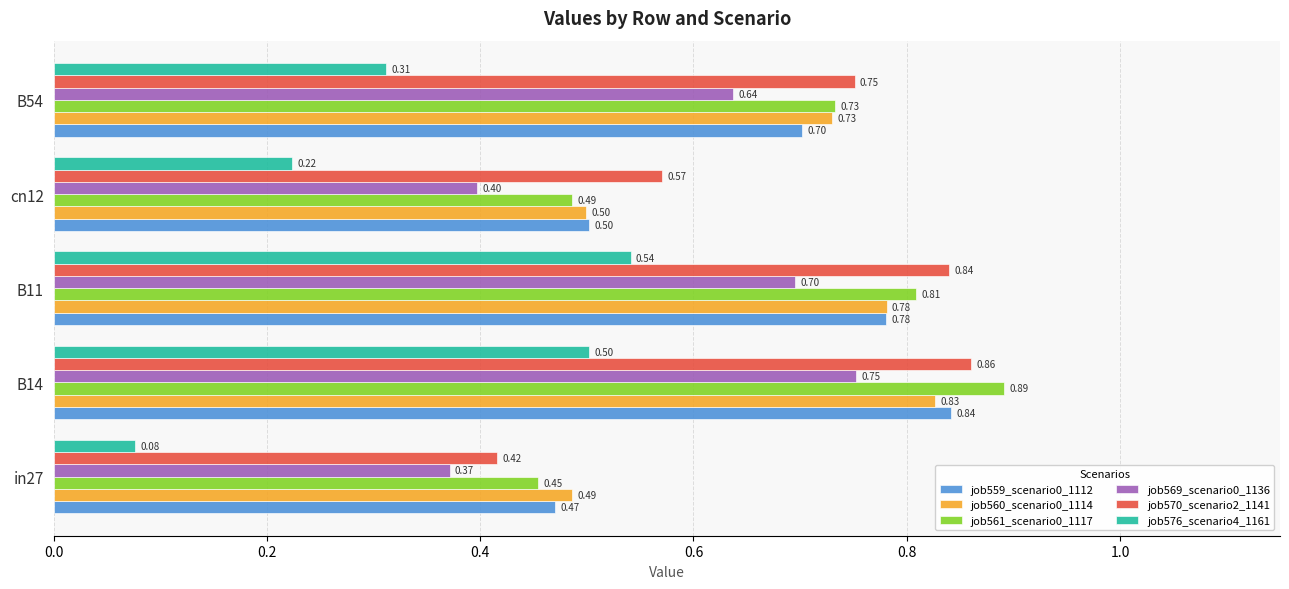

What is the average value of the job570_scenario2_1141 series?

0.7